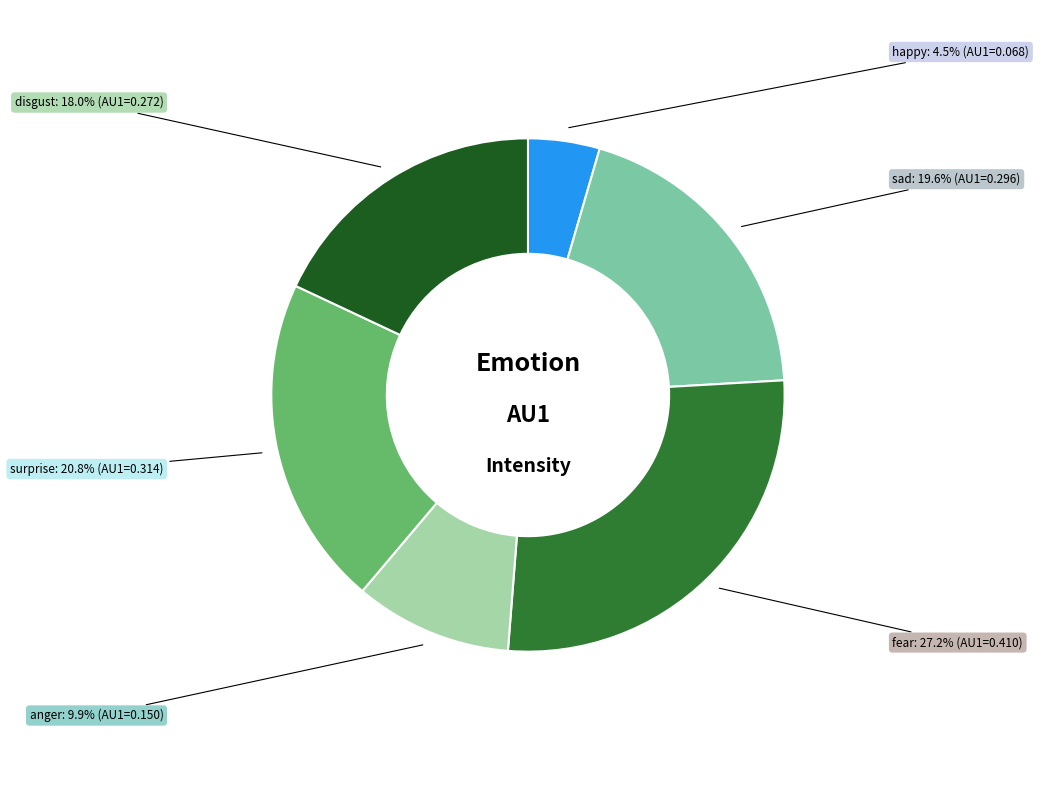

Is there a majority slice in this chart?

No